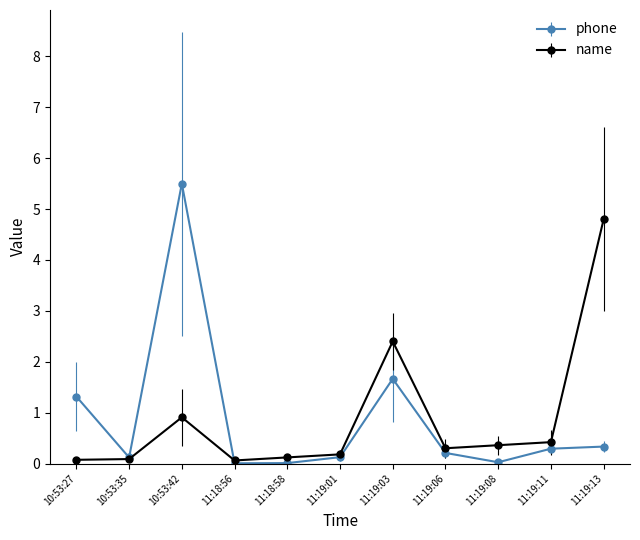

What position from the left is 10:53:35?

2